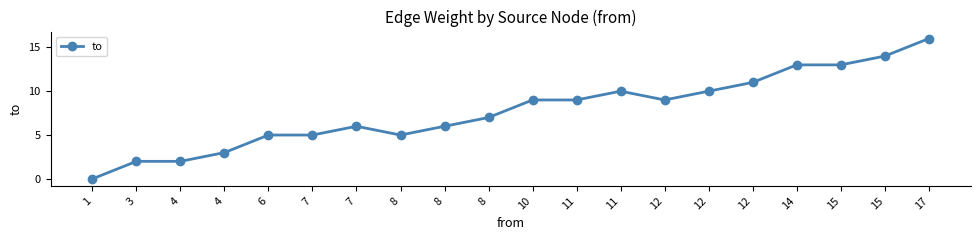

Is this an area chart (filled region under the line)?

No